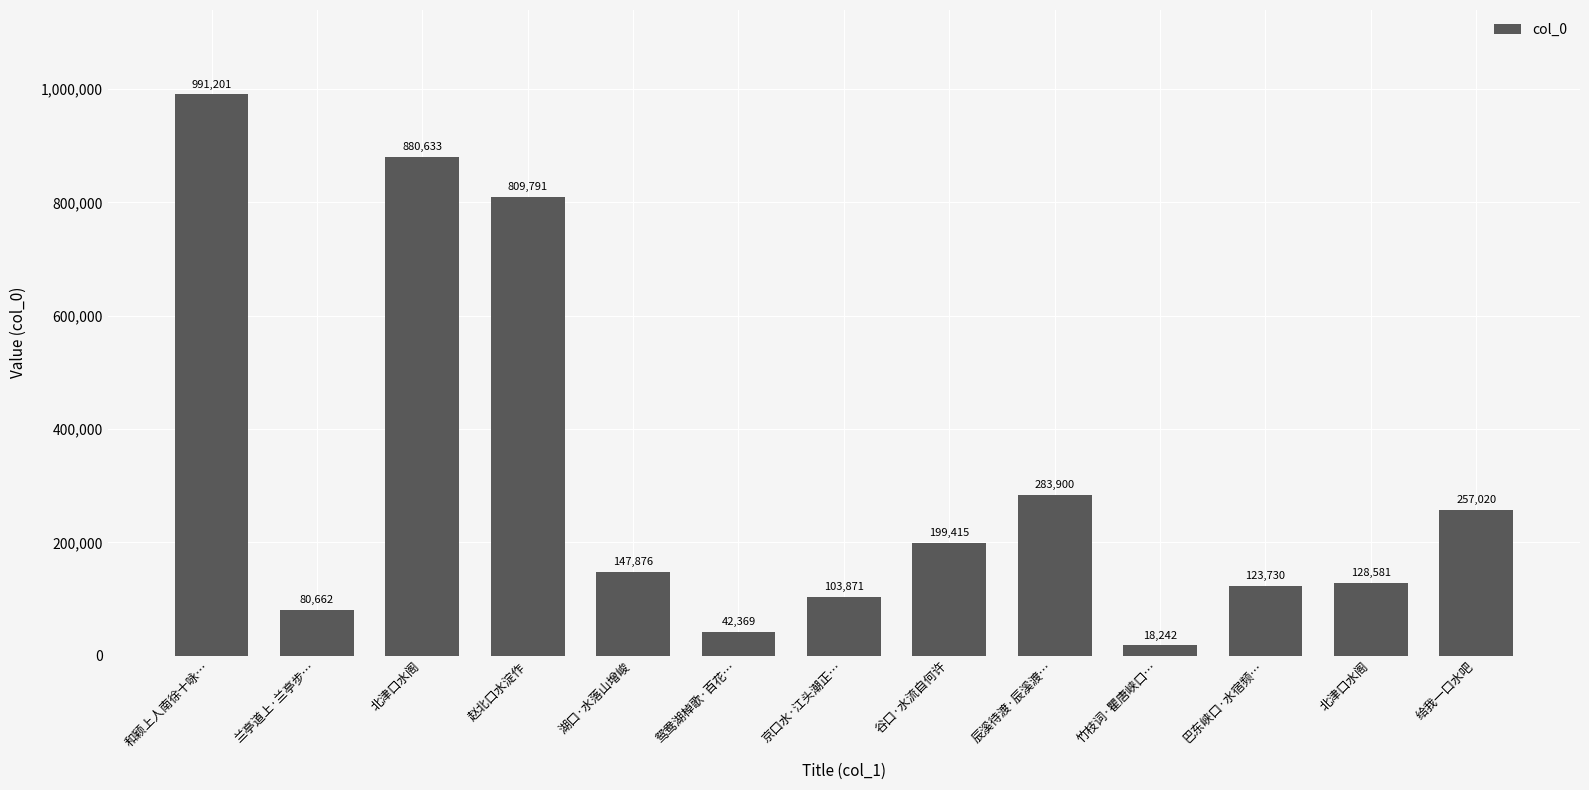

What is the value of the 13th bar from the left?

257020